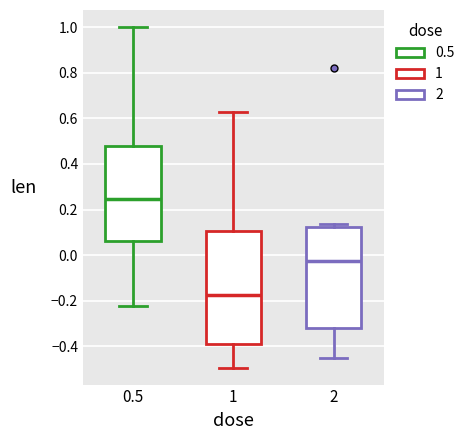

Reading left to right, read every box against the y-axis: the position of its median line, the range the box covers, and the ends of its whiskers. The values are not printed on the chart, so give them approximately, as read against the axis.

0.5: median 0.24, box 0.06 to 0.48, whiskers -0.22 to 1.00
1: median -0.18, box -0.38 to 0.10, whiskers -0.50 to 0.62
2: median -0.02, box -0.32 to 0.12, whiskers -0.46 to 0.14